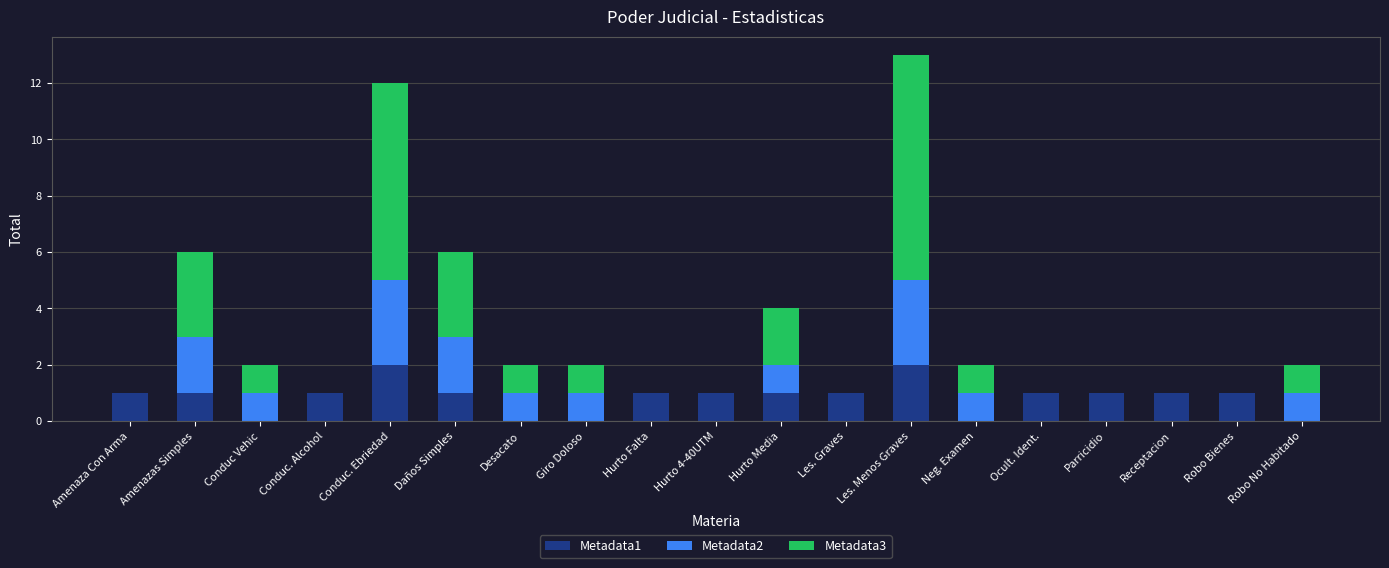

Count the number of categories in the chart.

19